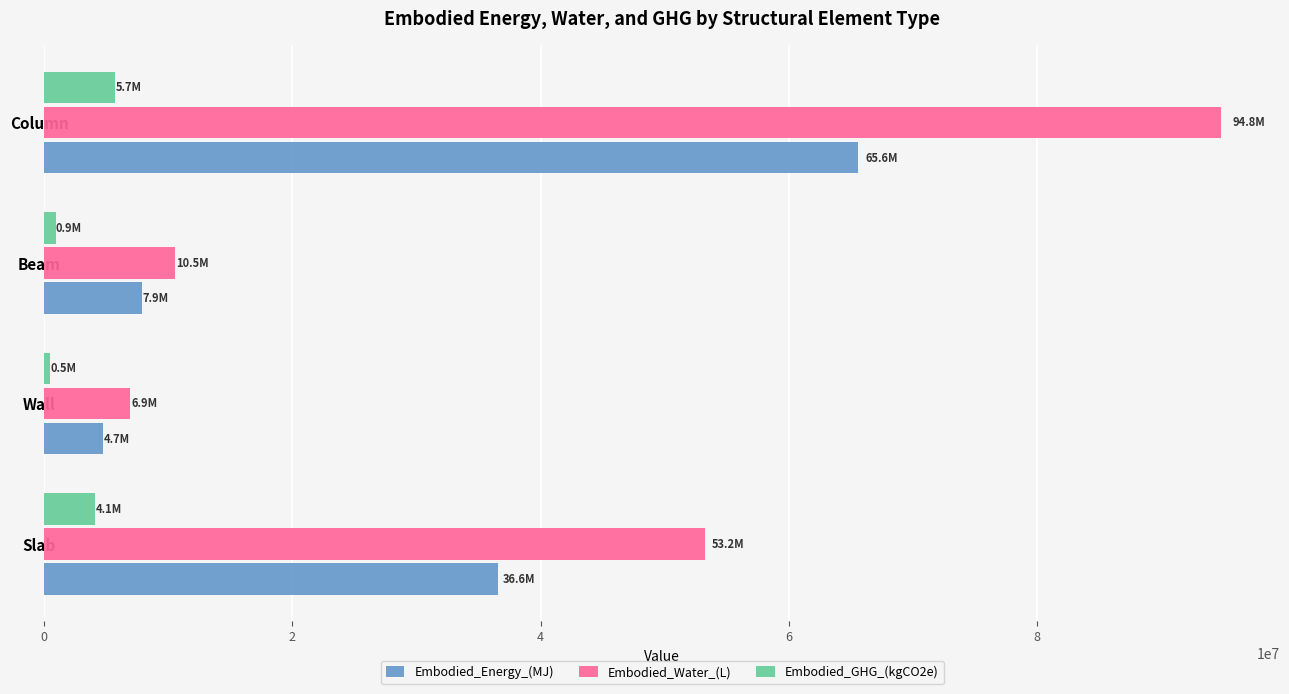

Which series has the largest range (max minus min)?

Embodied_Water_(L)